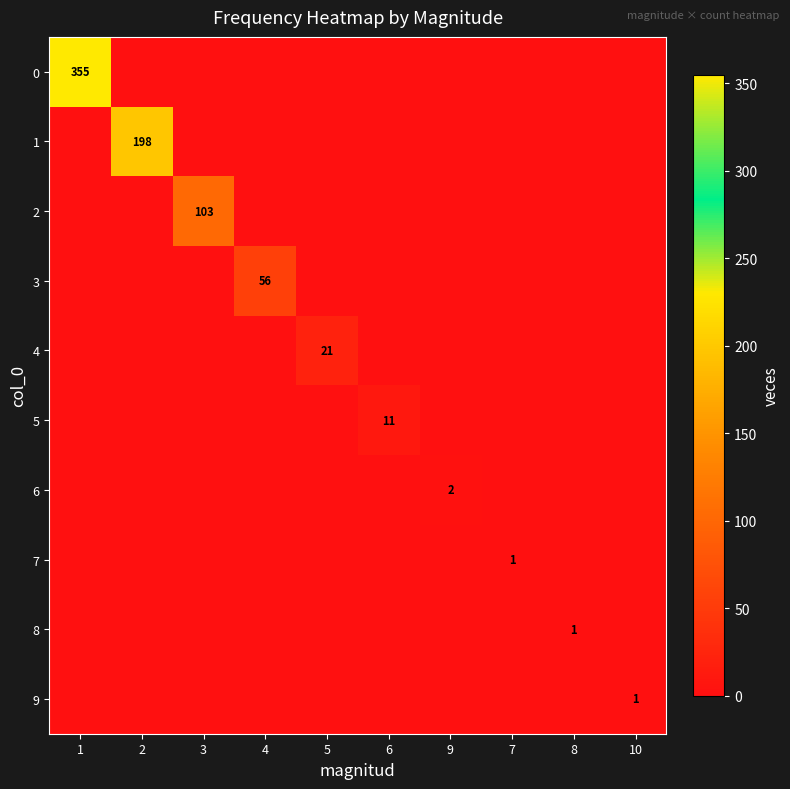

True or false: 8 has a value of 0 at 8.

False